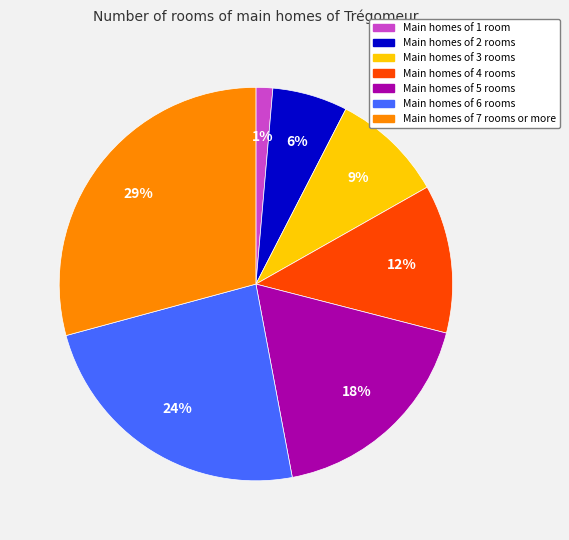

To the nearest percent, what is the average slice percentage?

14%